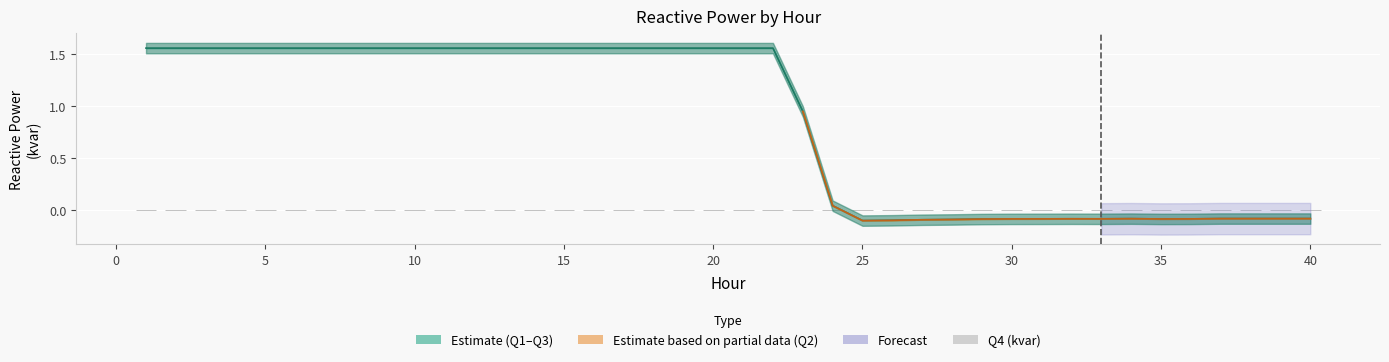

At how many categories does at least one series exceed 0?

24